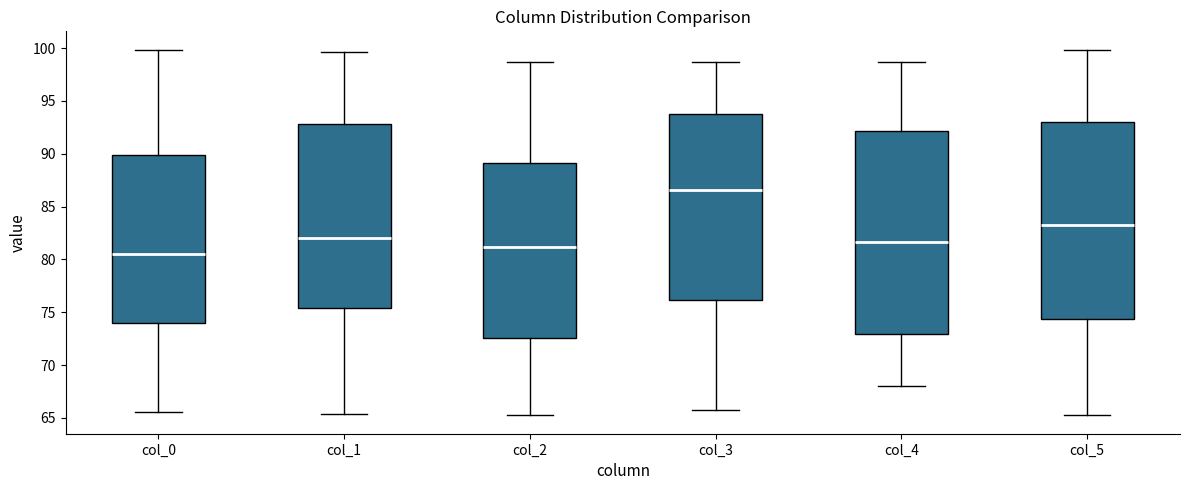

Which box's median line is the highest?

col_3